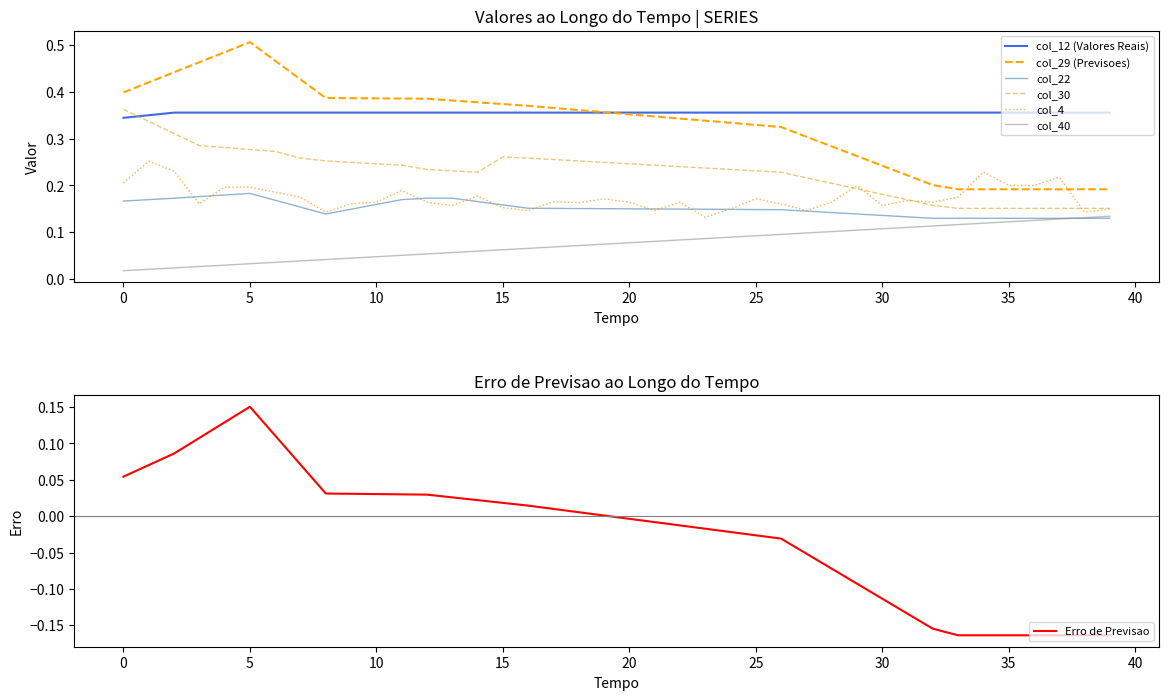

How many times do col_12 and col_30 cross each other?

1